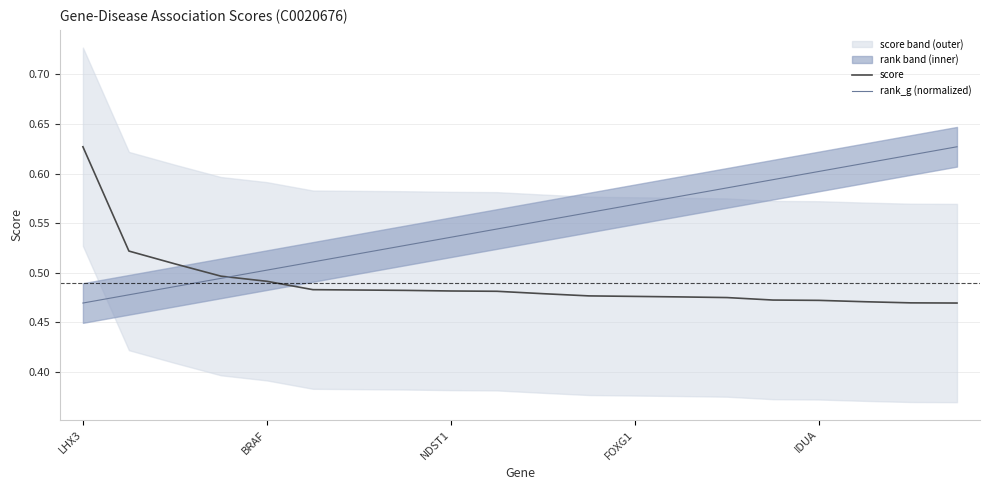

True or false: rank_g (normalized) and score intersect in this chart.

True